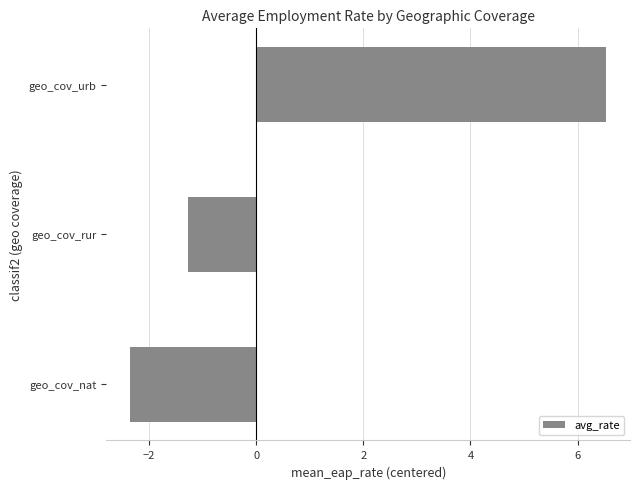

At which category does the chart reach its minimum across all series?

geo_cov_nat